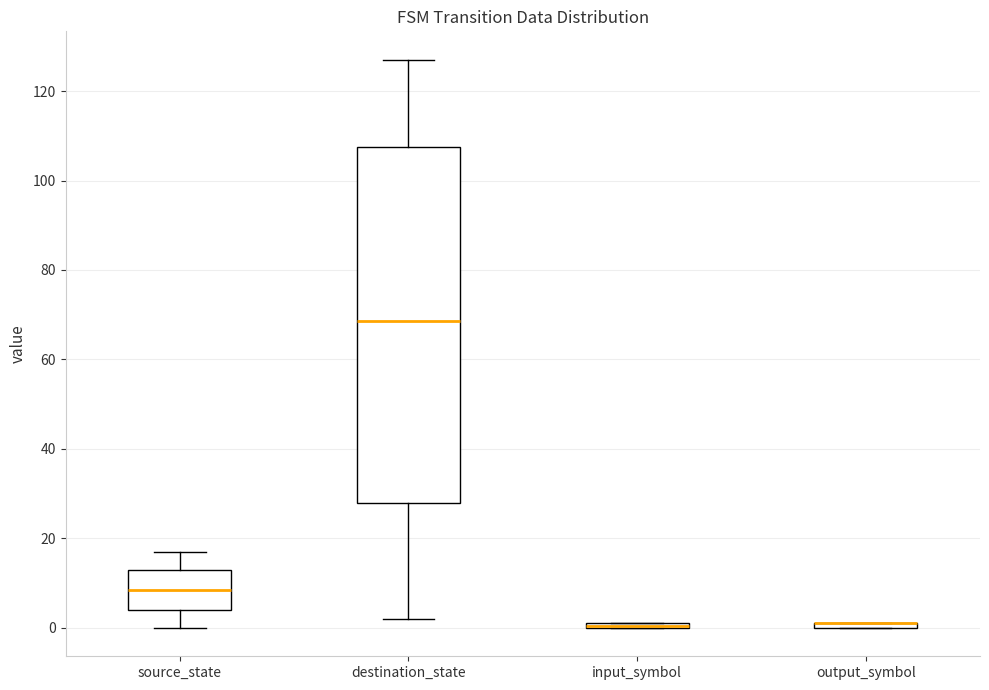

Comparing the boxes themselves (not the whiskers), which one is the tallest?

destination_state